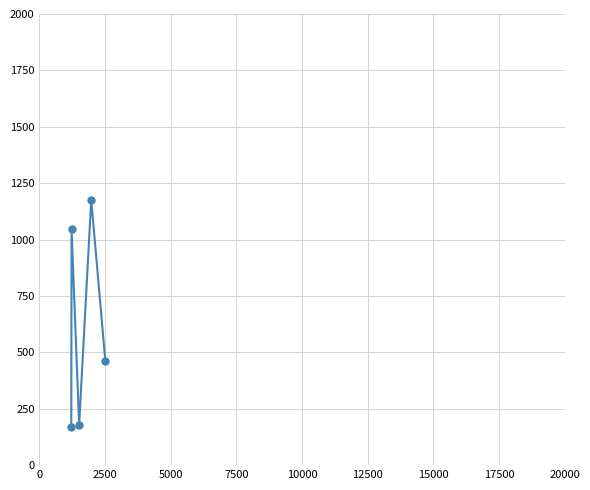

What is the greatest value displayed?

1176